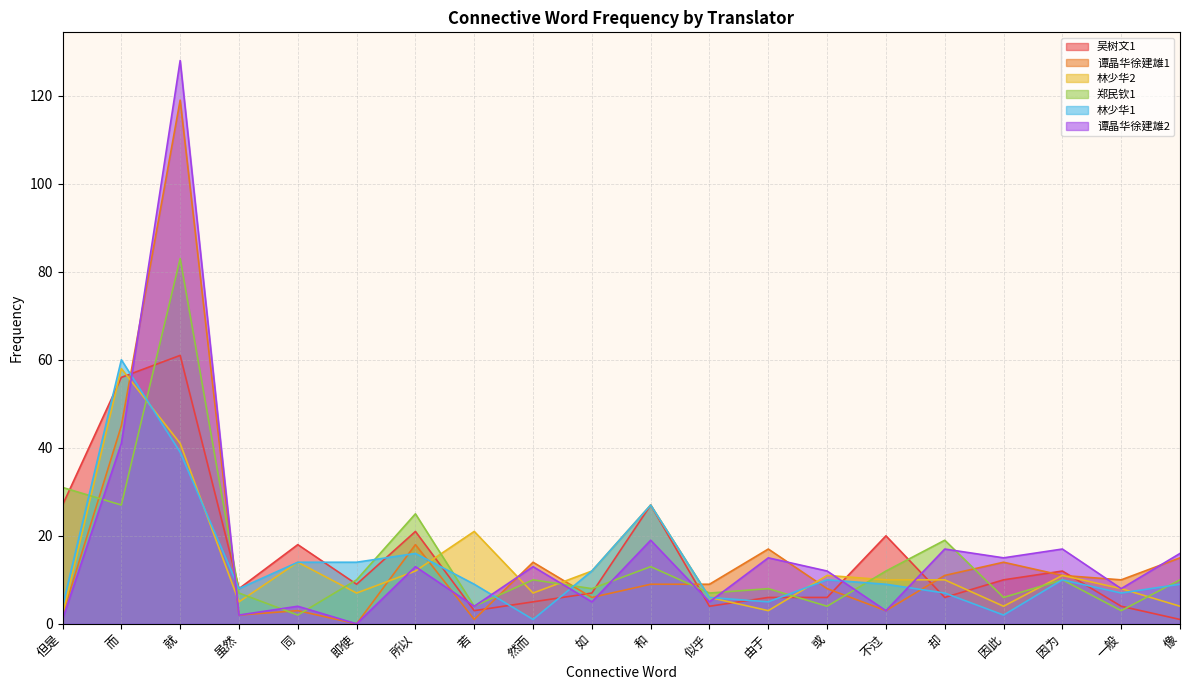

True or false: 林少华2 and 林少华1 cross at least once.

True